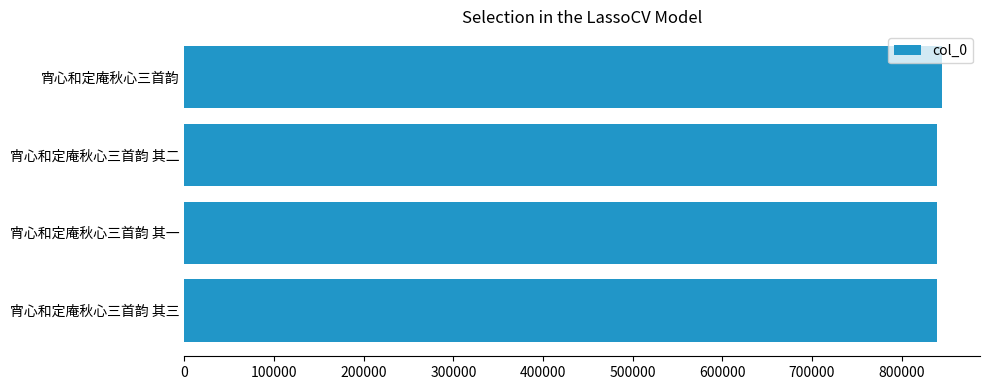

What is the average value?

840720